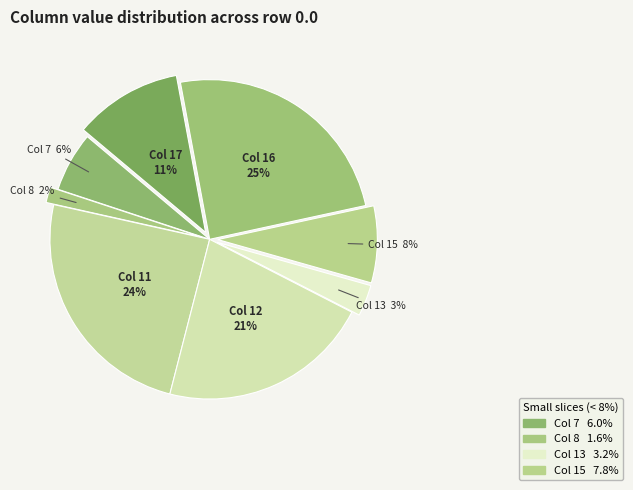

How many slices are in this pie chart?

8